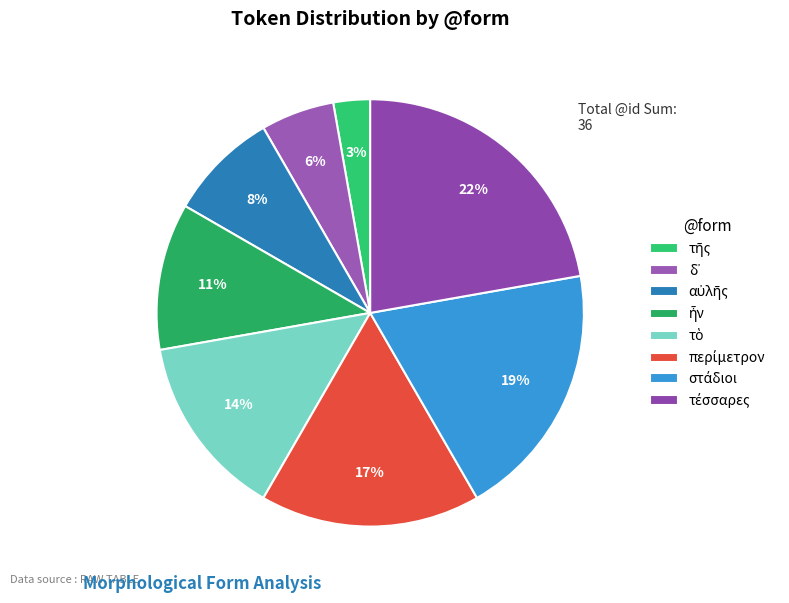

True or false: τῆς accounts for 3% of the total.

True